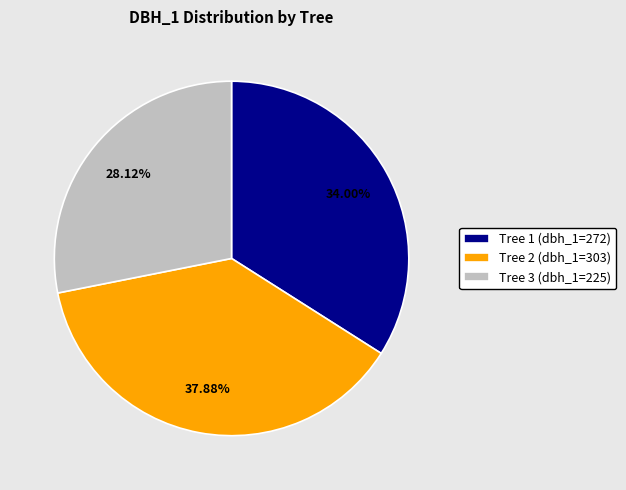

Combined, do Tree 3 (dbh_1=225) and Tree 2 (dbh_1=303) account for over 50%?

Yes